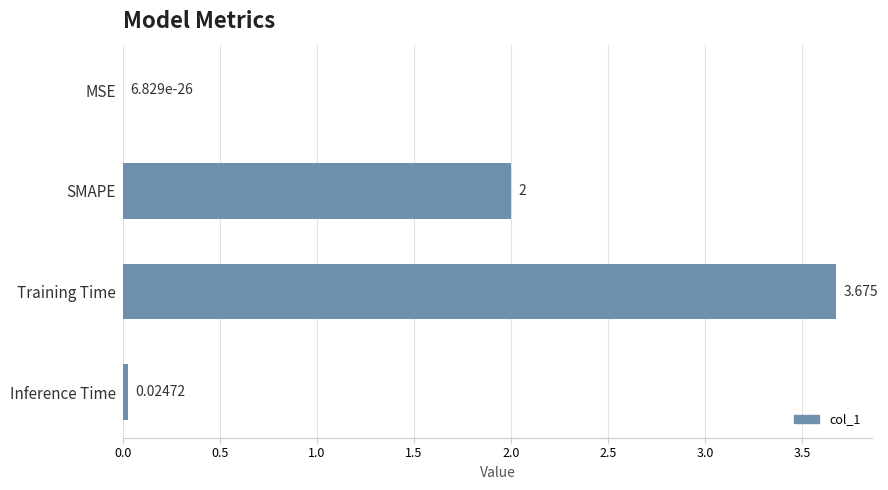

At which label is the value closest to 1?

Inference Time